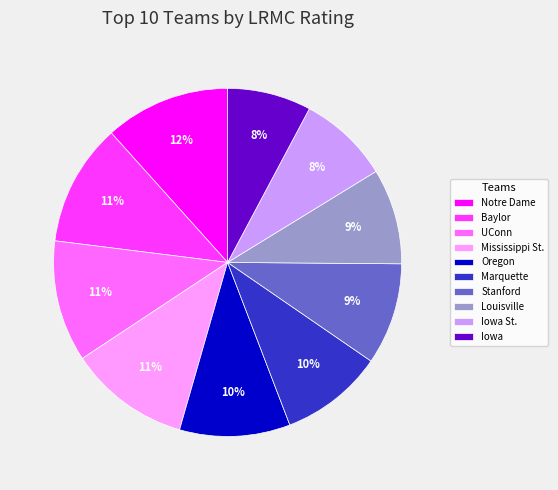

Count the number of slices in the pie.

10